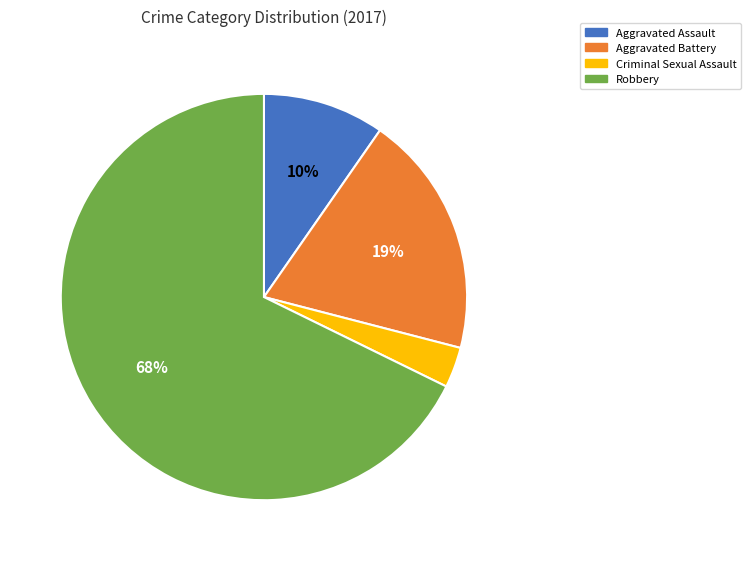

Approximately how many times larger is the value at Aggravated Battery compared to Robbery?

0.3